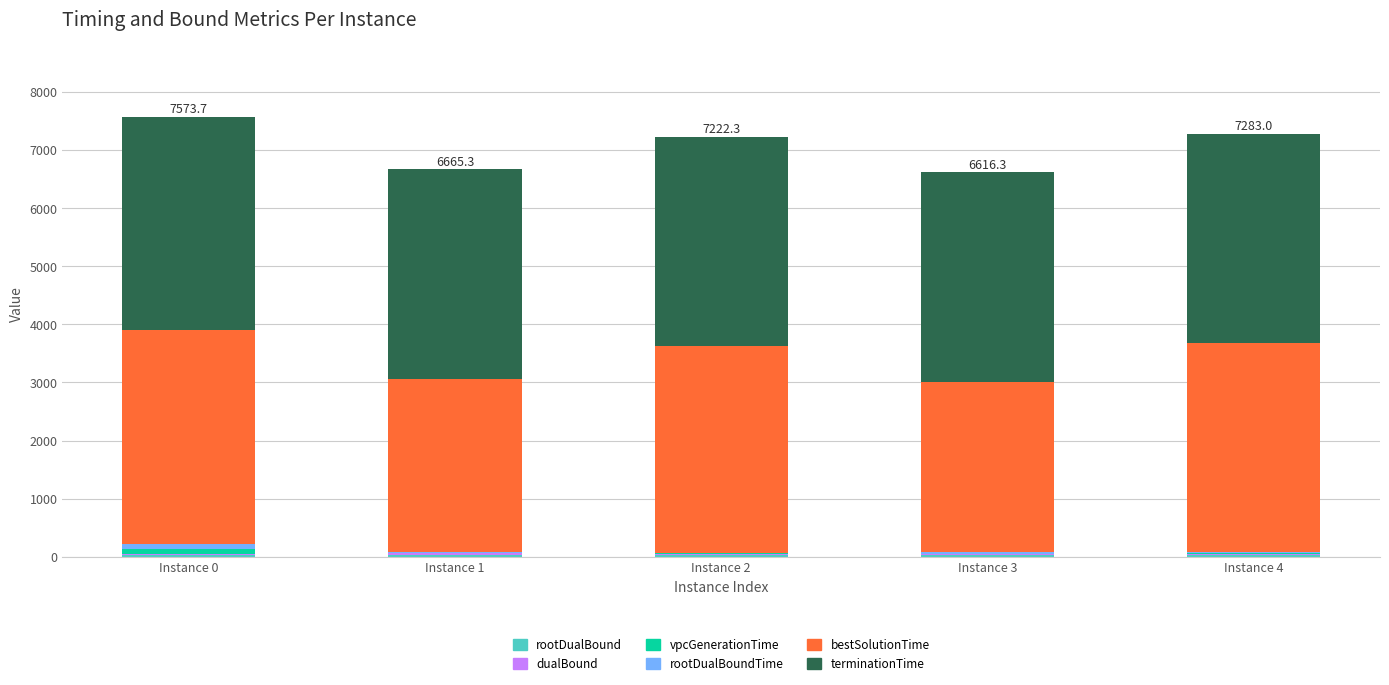

What is the difference between the rootDualBoundTime values at Instance 4 and Instance 2?

4.9